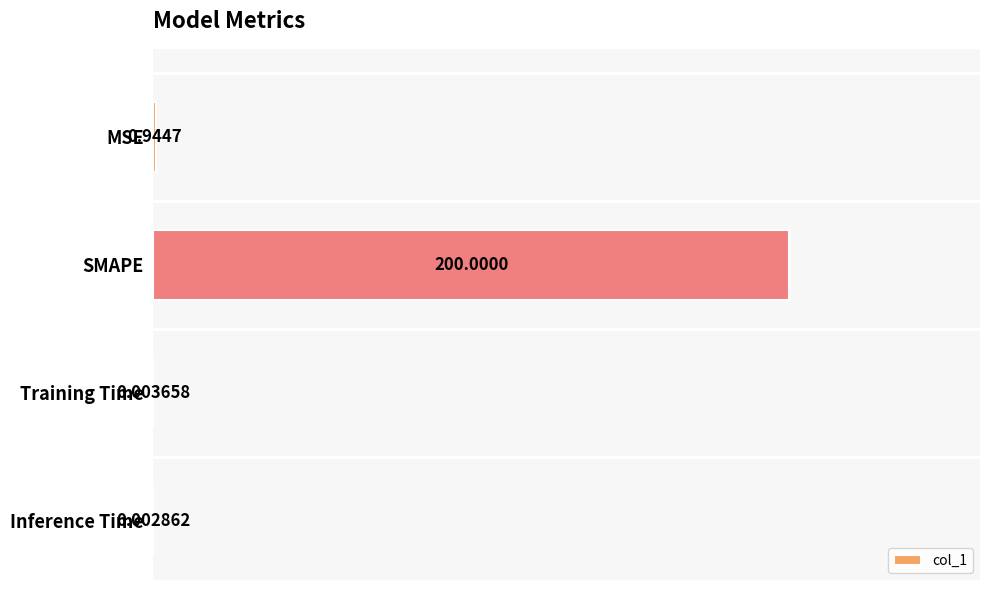

What is the sum of the values at MSE and SMAPE?

200.9